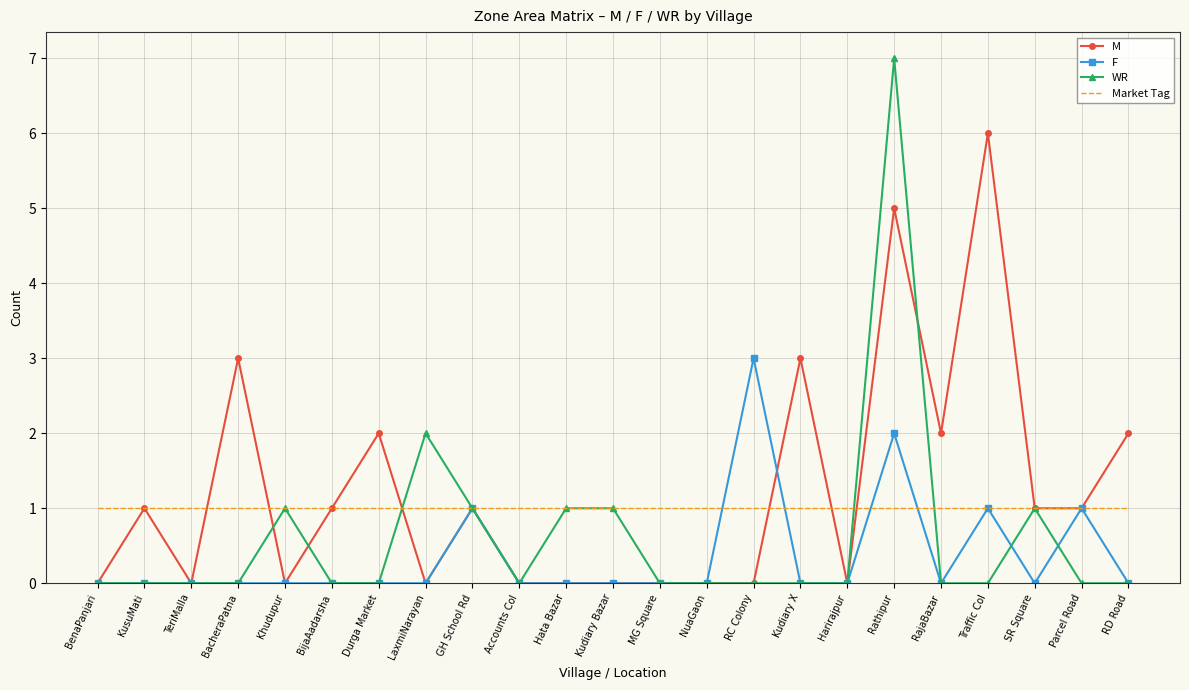

What is the difference between the maximum and minimum values in the M series?

6